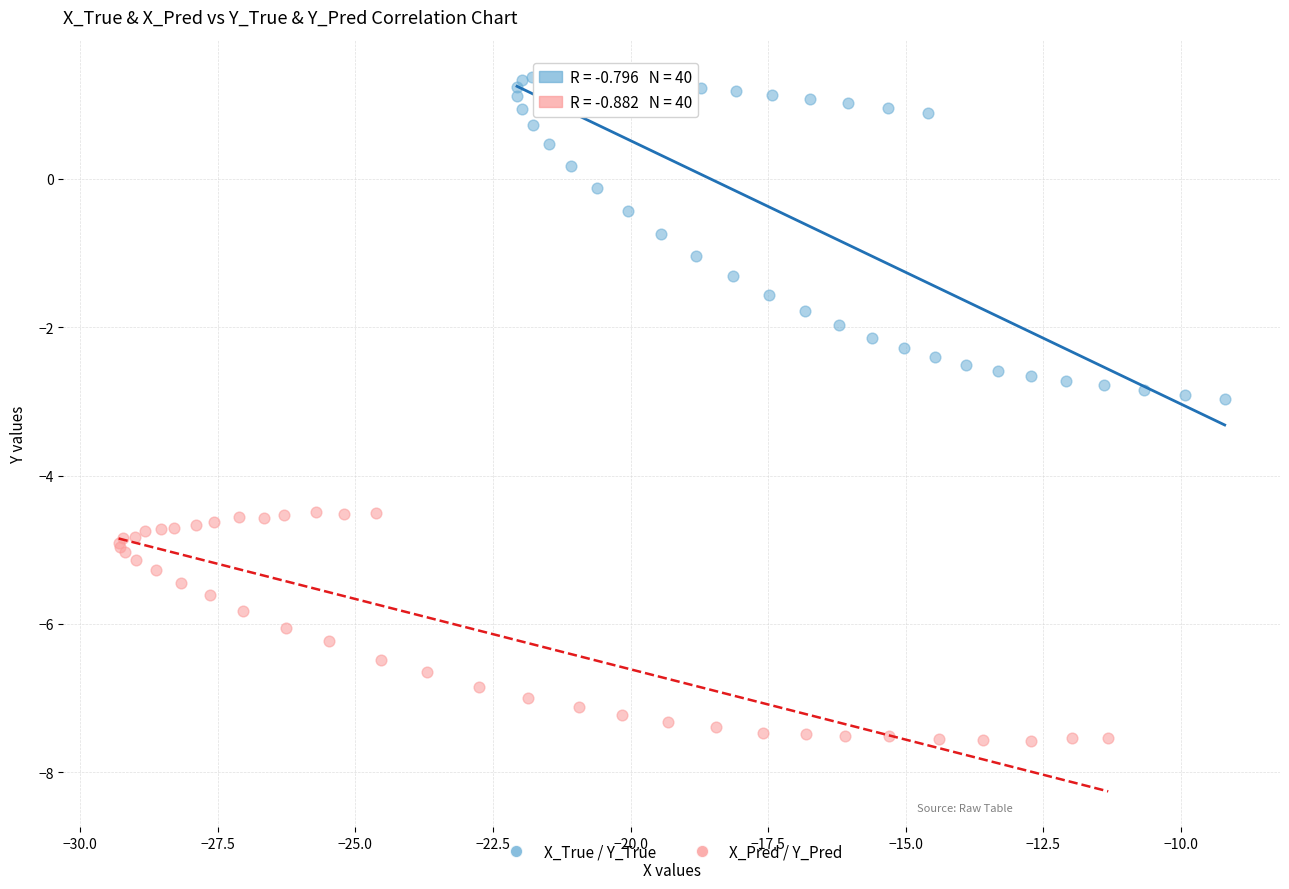

Which series has the widest spread of Y values?

X_True / Y_True